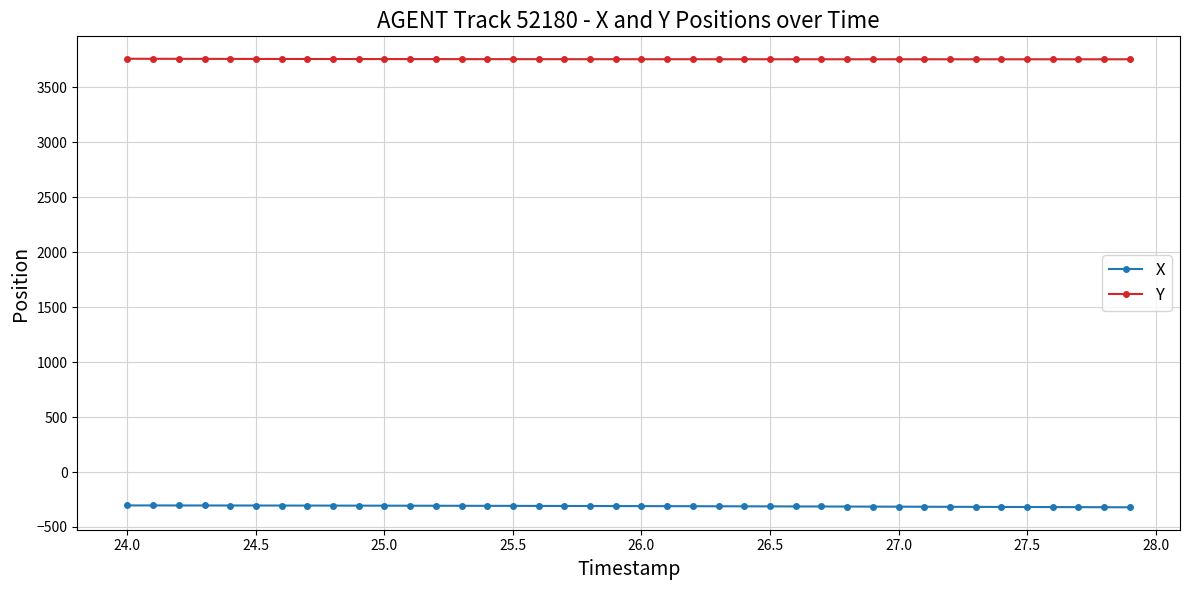

At how many categories does at least one series exceed 1603?

40